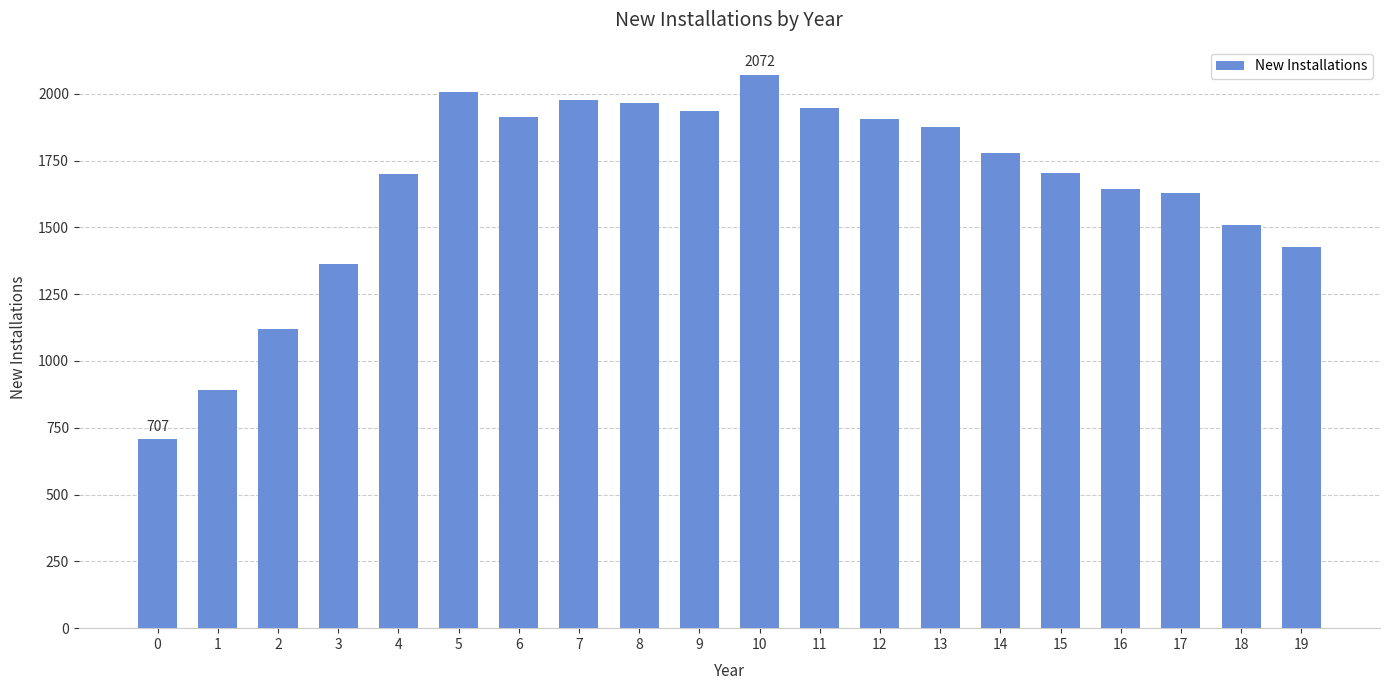

What is the value of the 17th bar from the left?

1645